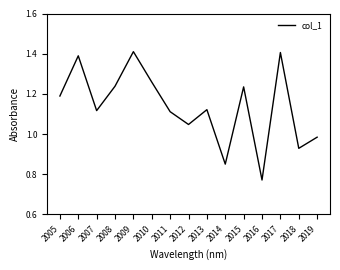

How many values are below 1?

4